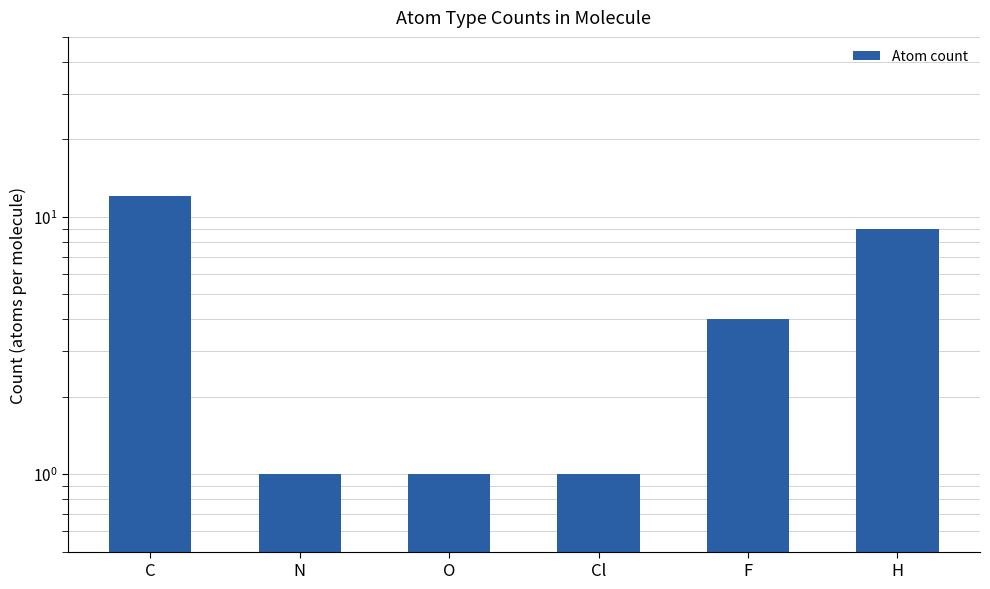

Count the number of categories in the chart.

6